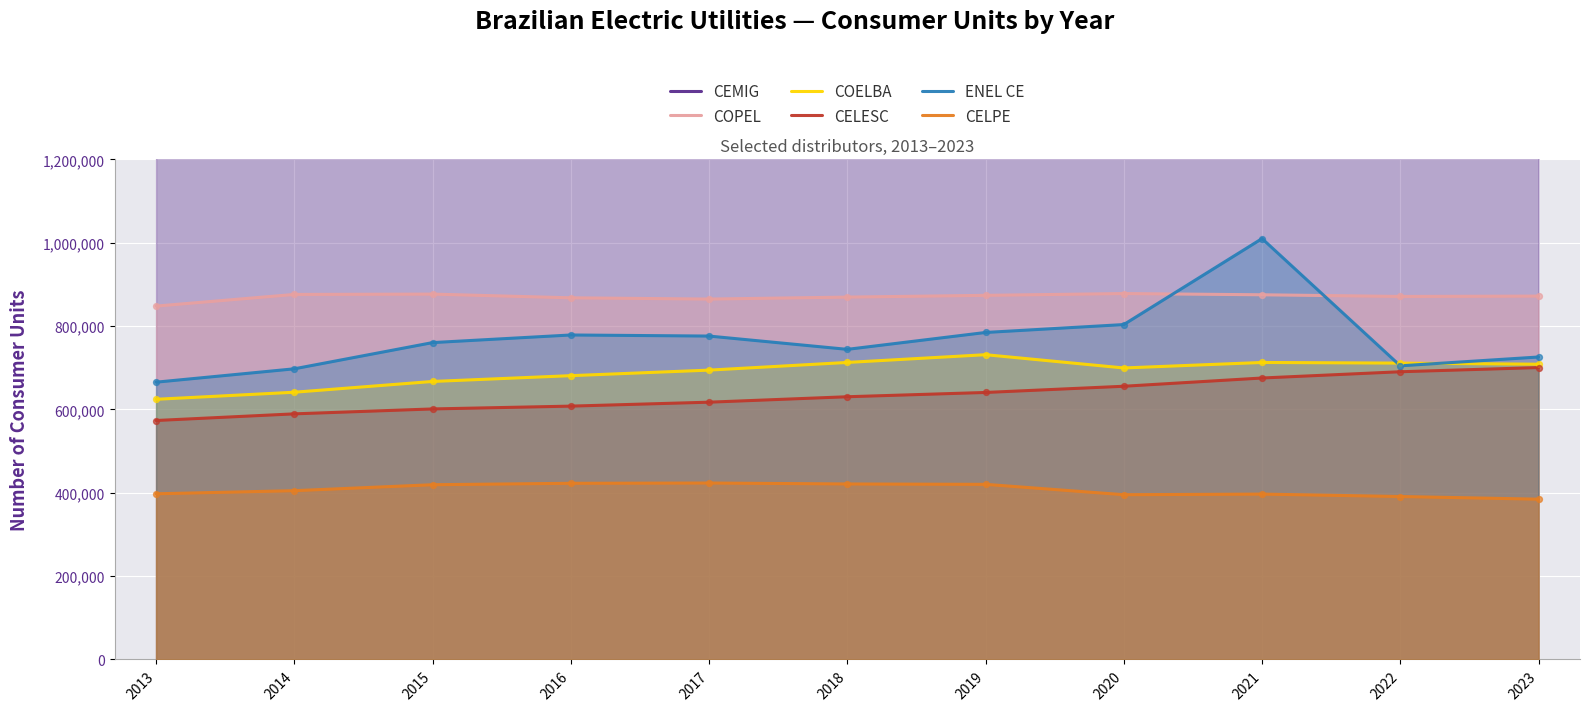

At how many categories does at least one series exceed 1450778?

11